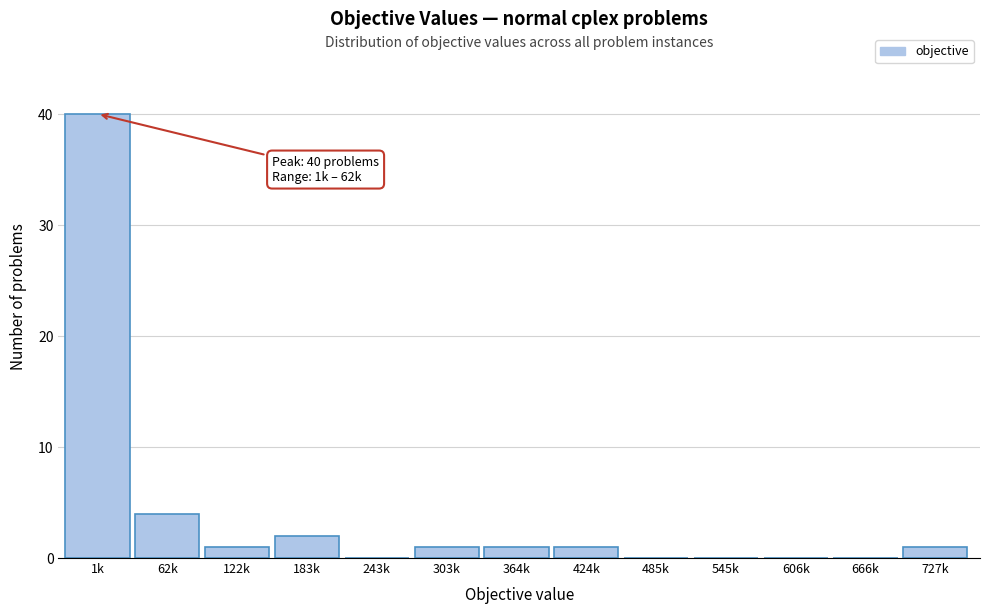

Reading left to right, extract all data points from this chart.

1k=40	62k=4	122k=1	183k=2	243k=0	303k=1	364k=1	424k=1	485k=0	545k=0	606k=0	666k=0	727k=1